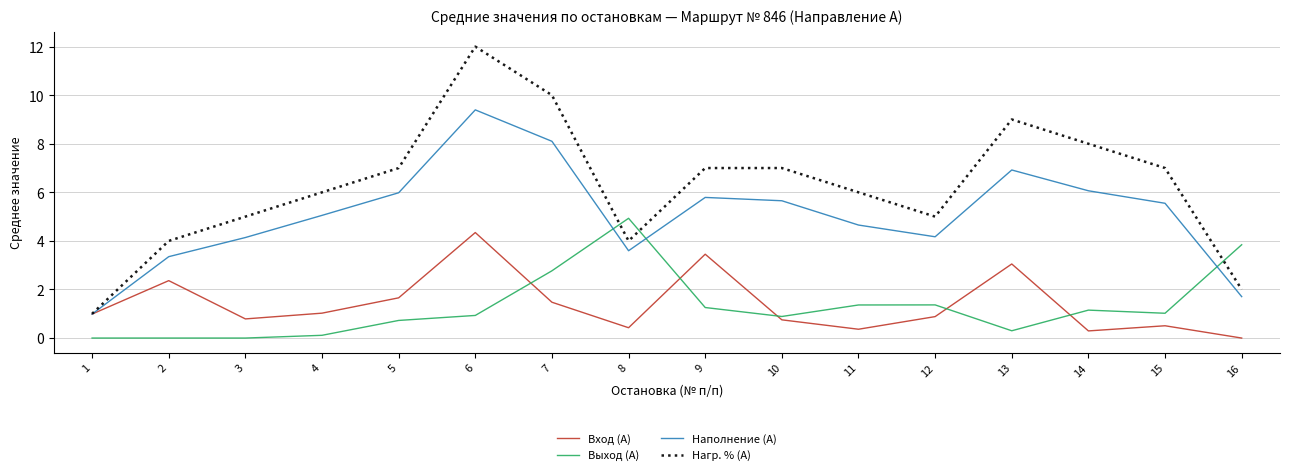

Rank the series by their maximum value, from lowest to highest.

Вход (А), Выход (А), Наполнение (А), Нагр. % (А)